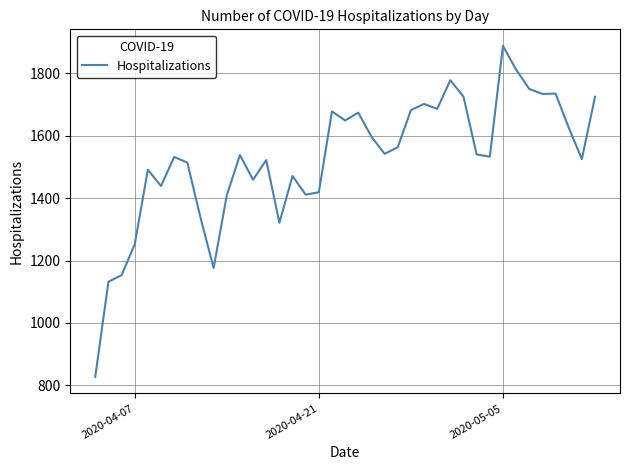

What is the maximum value shown in the chart?

1888